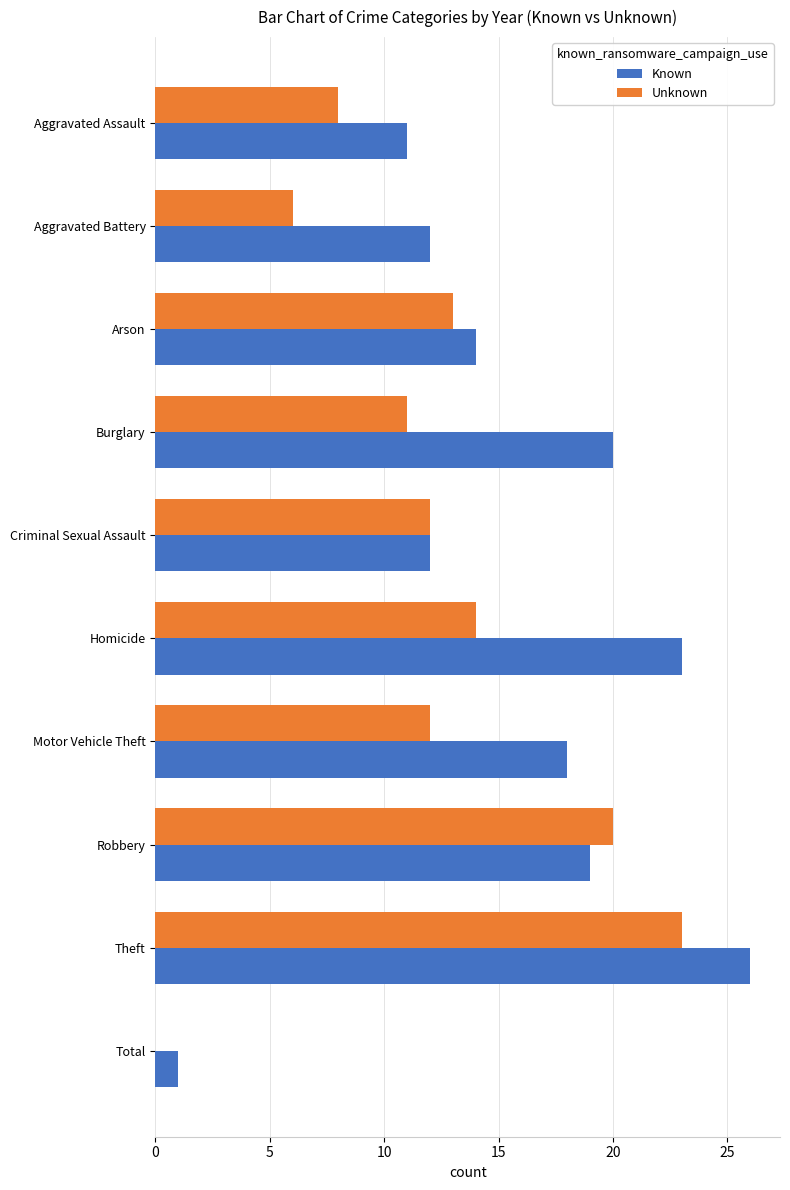

What is the sum of the Unknown values at Arson and Total?

13